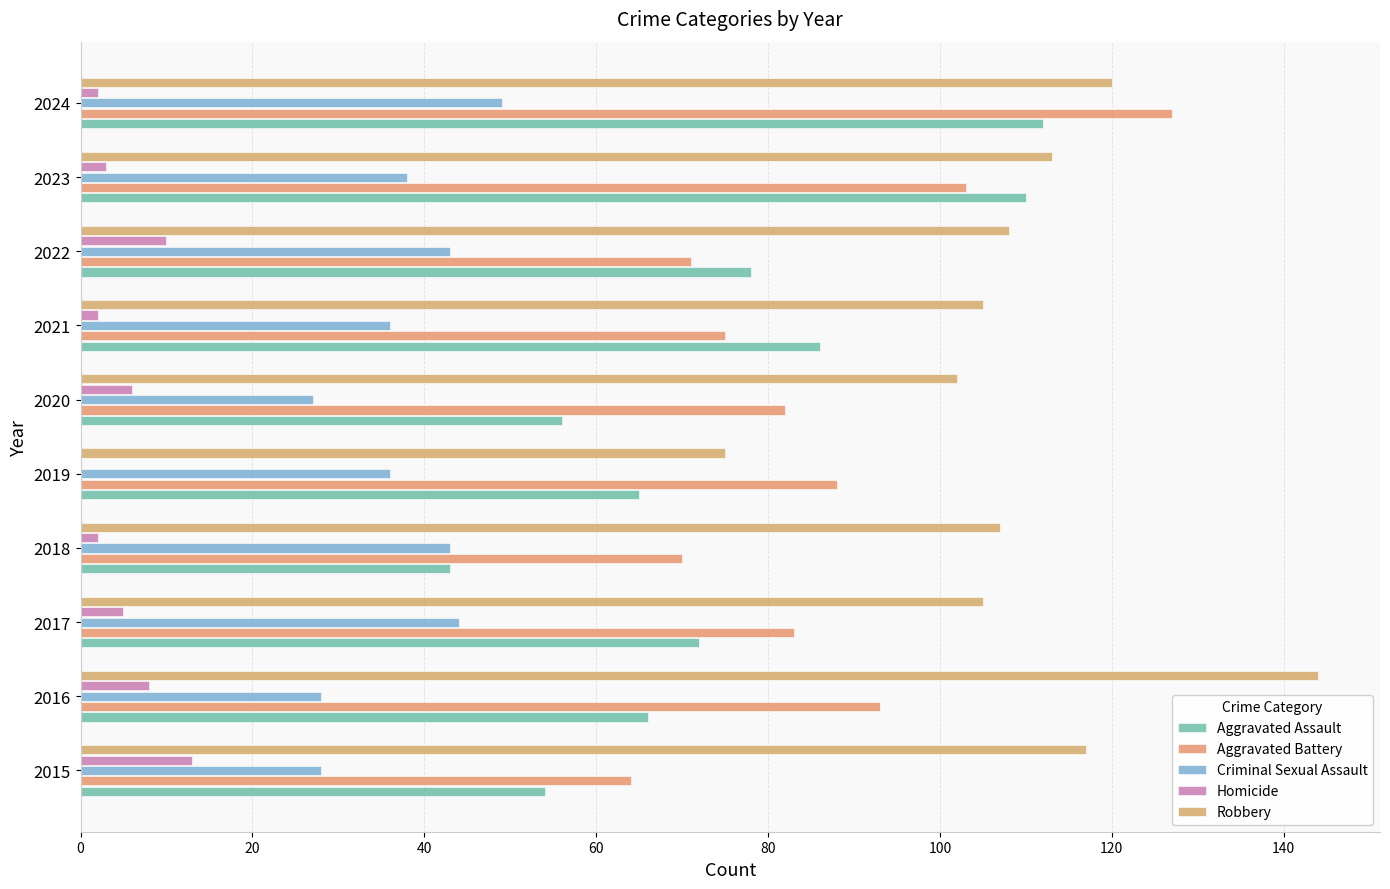

Which series has the largest range (max minus min)?

Aggravated Assault